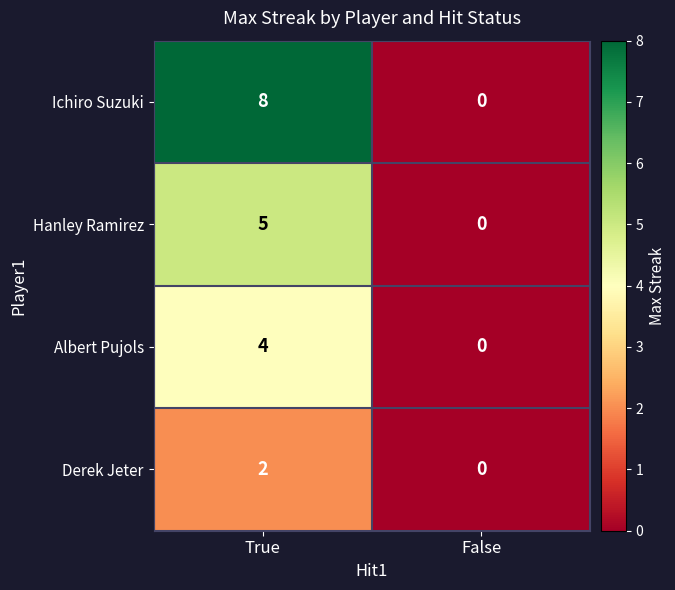

Rank the series by their maximum value, from lowest to highest.

Derek Jeter, Albert Pujols, Hanley Ramirez, Ichiro Suzuki